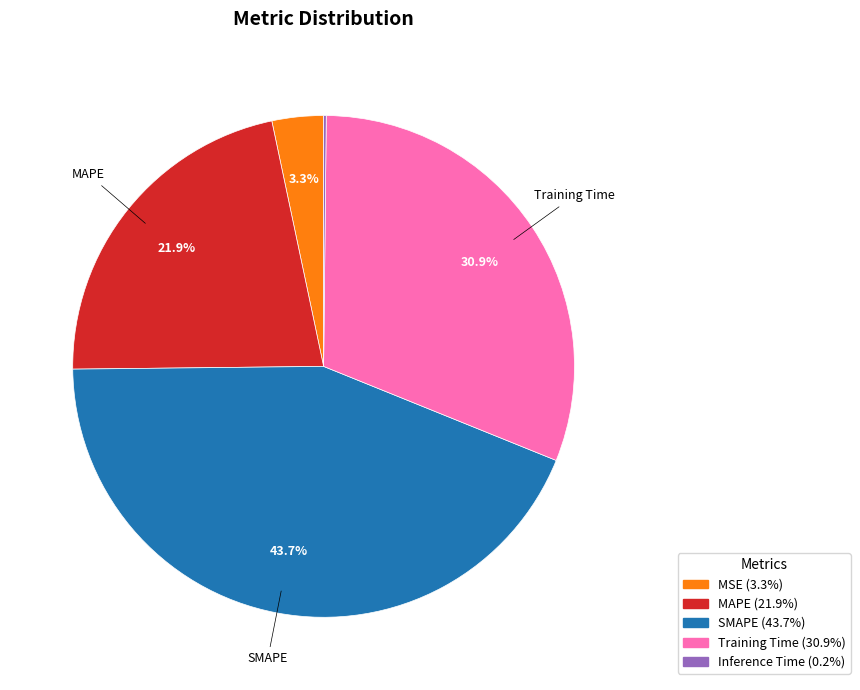

True or false: SMAPE accounts for 57% of the total.

False